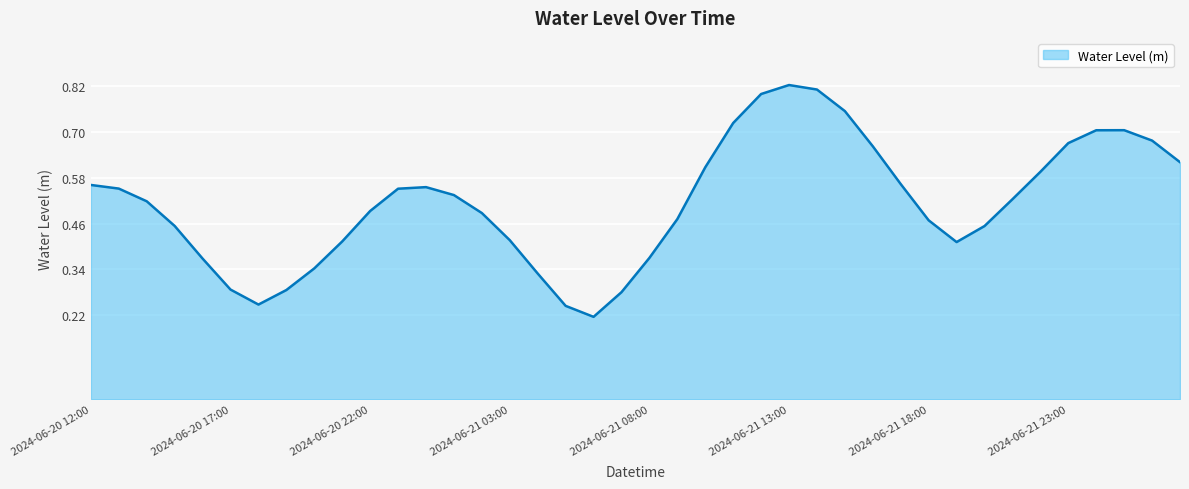

How many values are between 0 and 1?

40